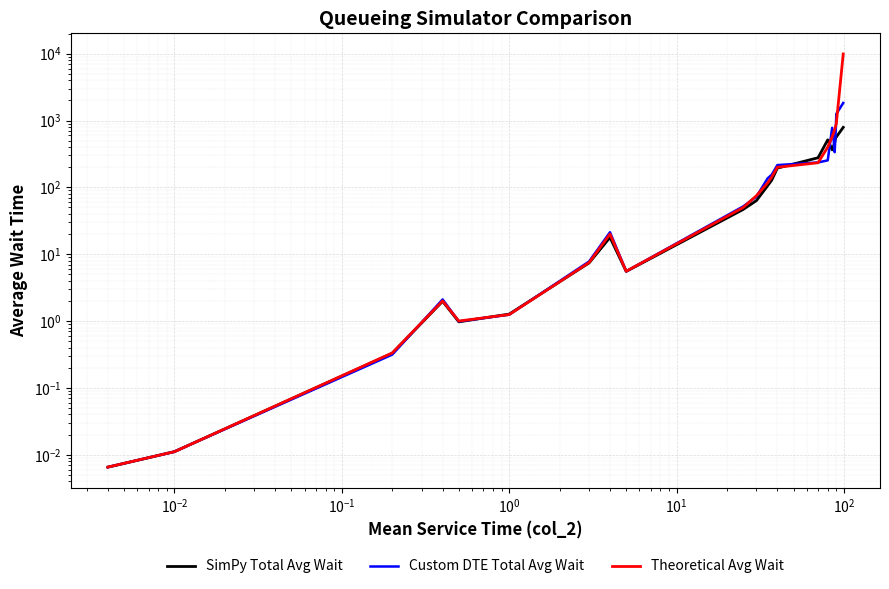

How many categories are shown in the chart?

23